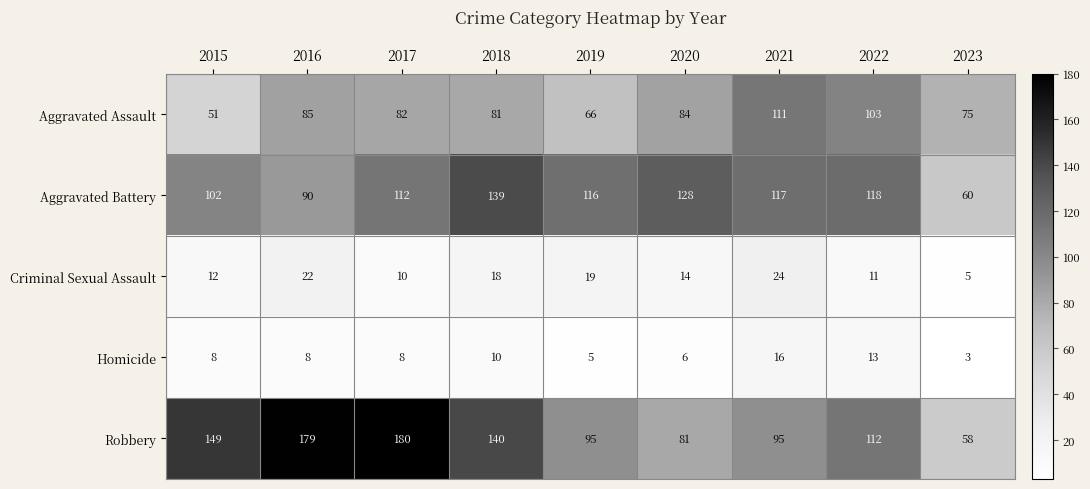

Rank the series by their maximum value, from lowest to highest.

Homicide, Criminal Sexual Assault, Aggravated Assault, Aggravated Battery, Robbery